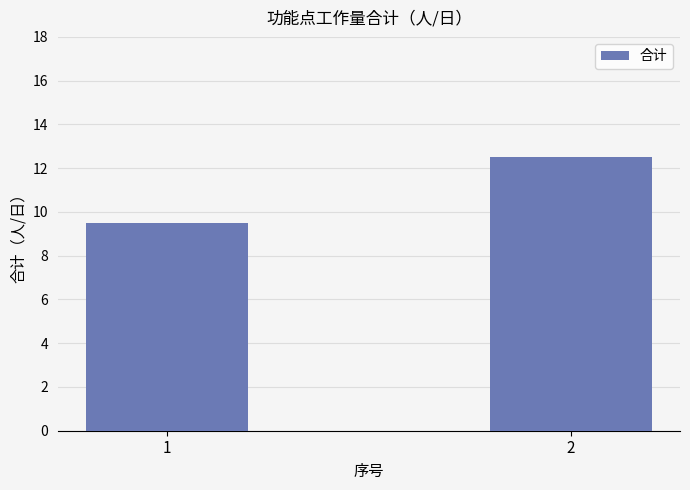

List the labels in order of value, largest first.

2, 1